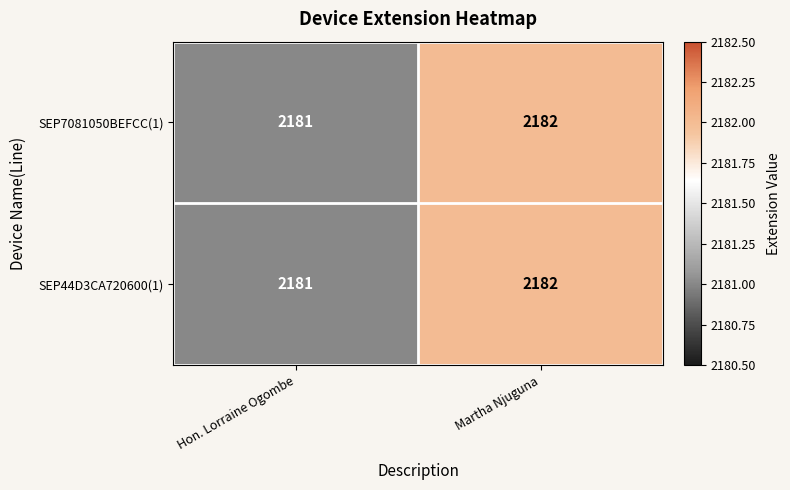

What is the total value across all series at Hon. Lorraine Ogombe?

4362